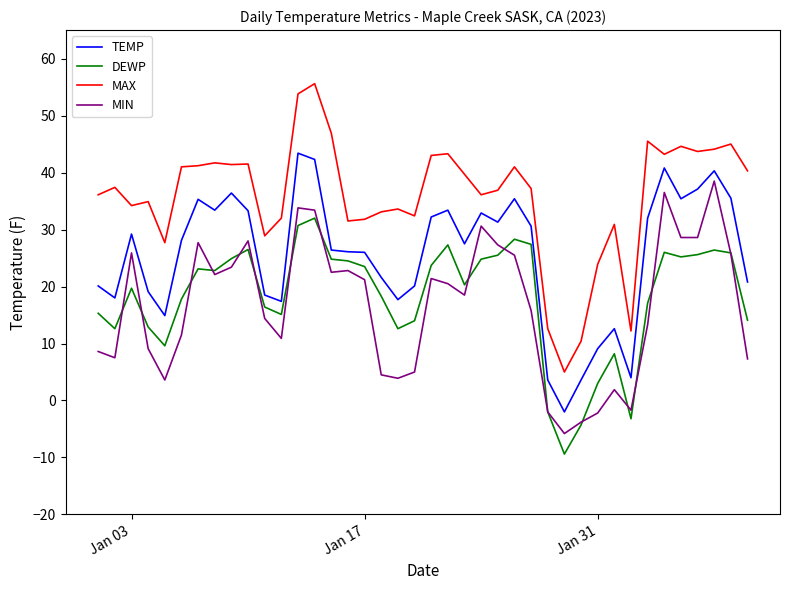

True or false: MIN and MAX intersect in this chart.

False